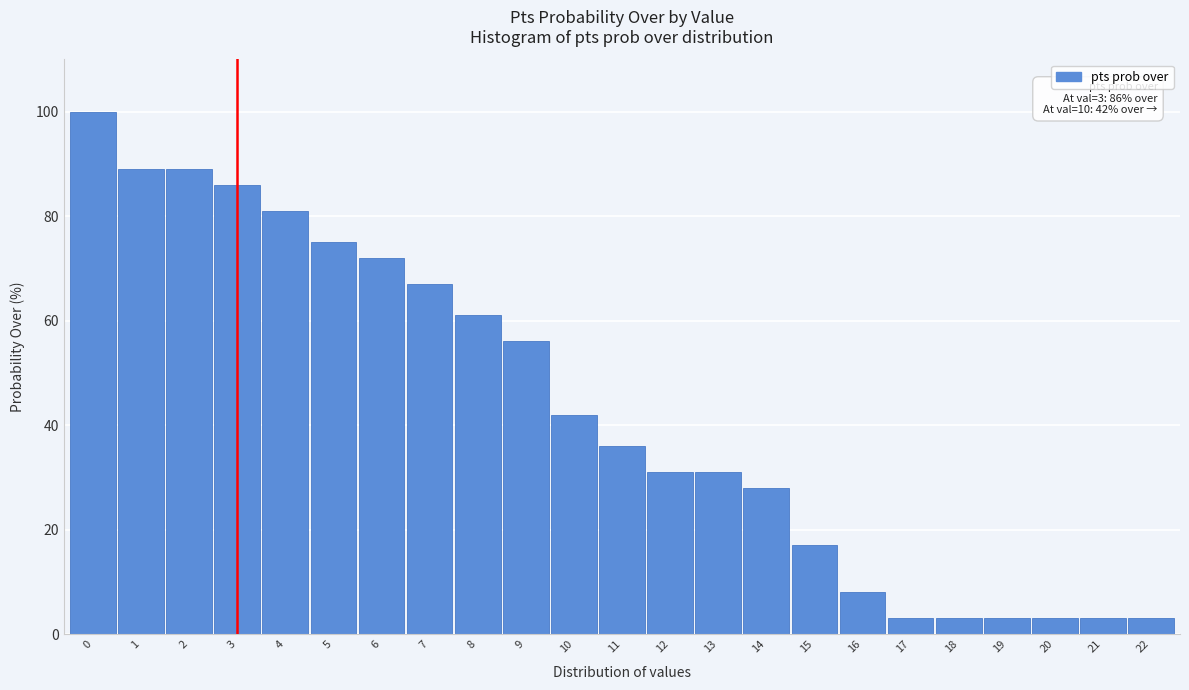

Reading left to right, extract all data points from this chart.

100	89	89	86	81	75	72	67	61	56	42	36	31	31	28	17	8	3	3	3	3	3	3